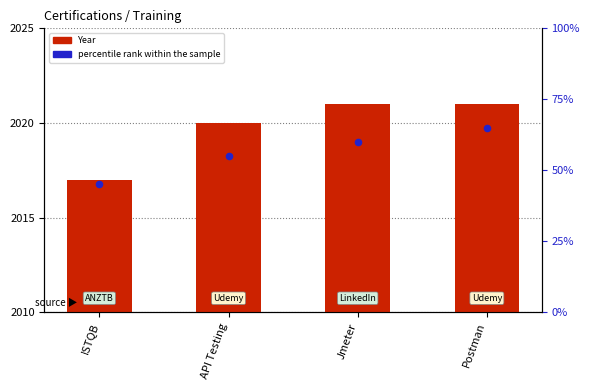

What are all the series names shown in the legend?

Year, percentile rank within the sample